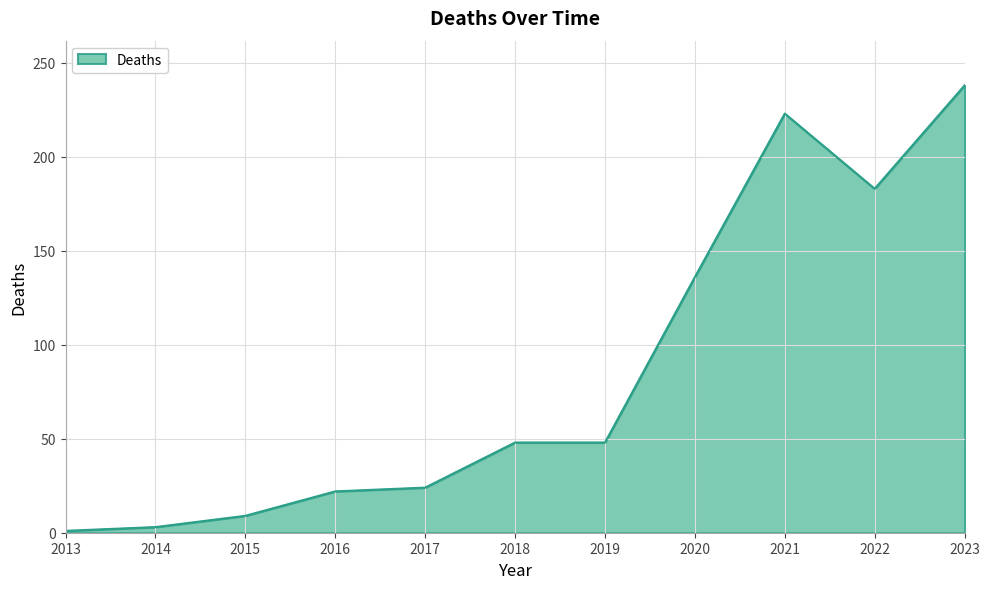

Between 2015 and 2022, which is larger?

2022